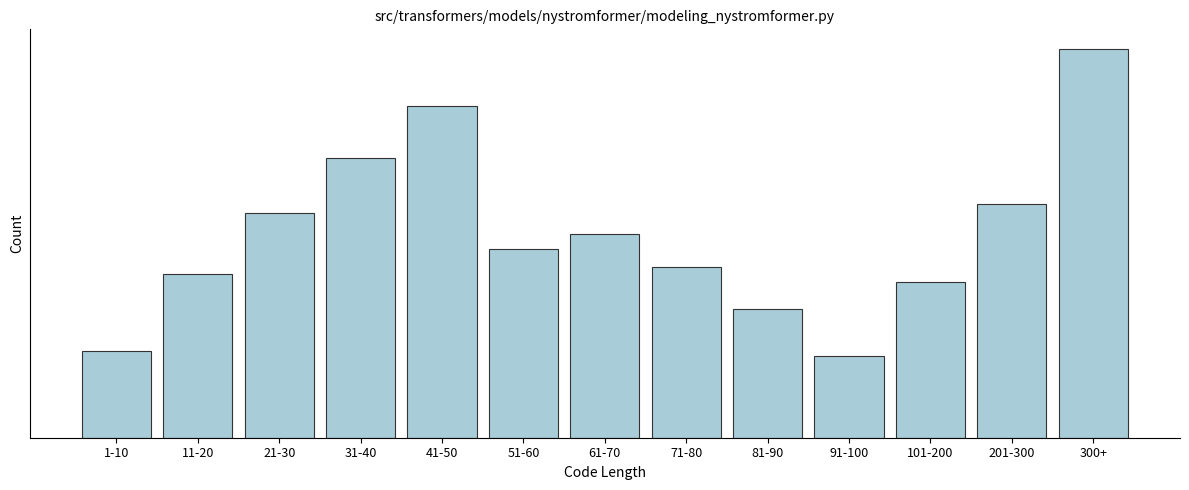

Does the chart contain any negative values?

No